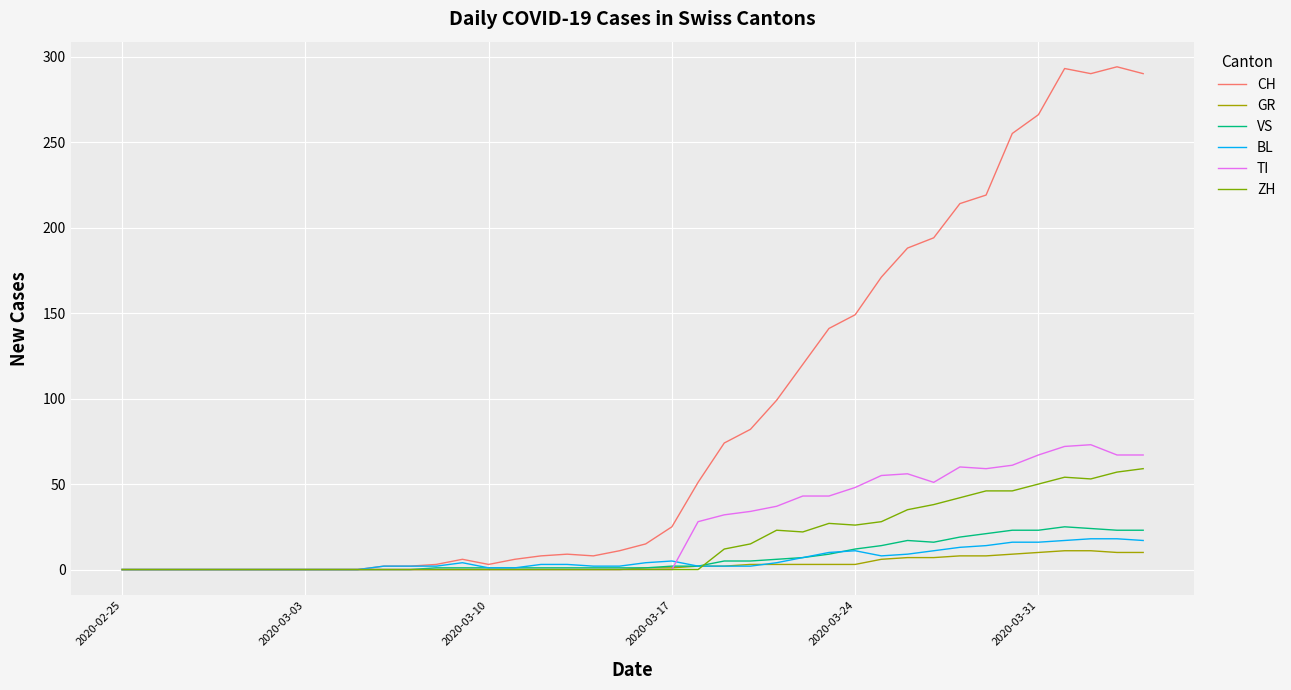

What is the maximum value for TI?

73